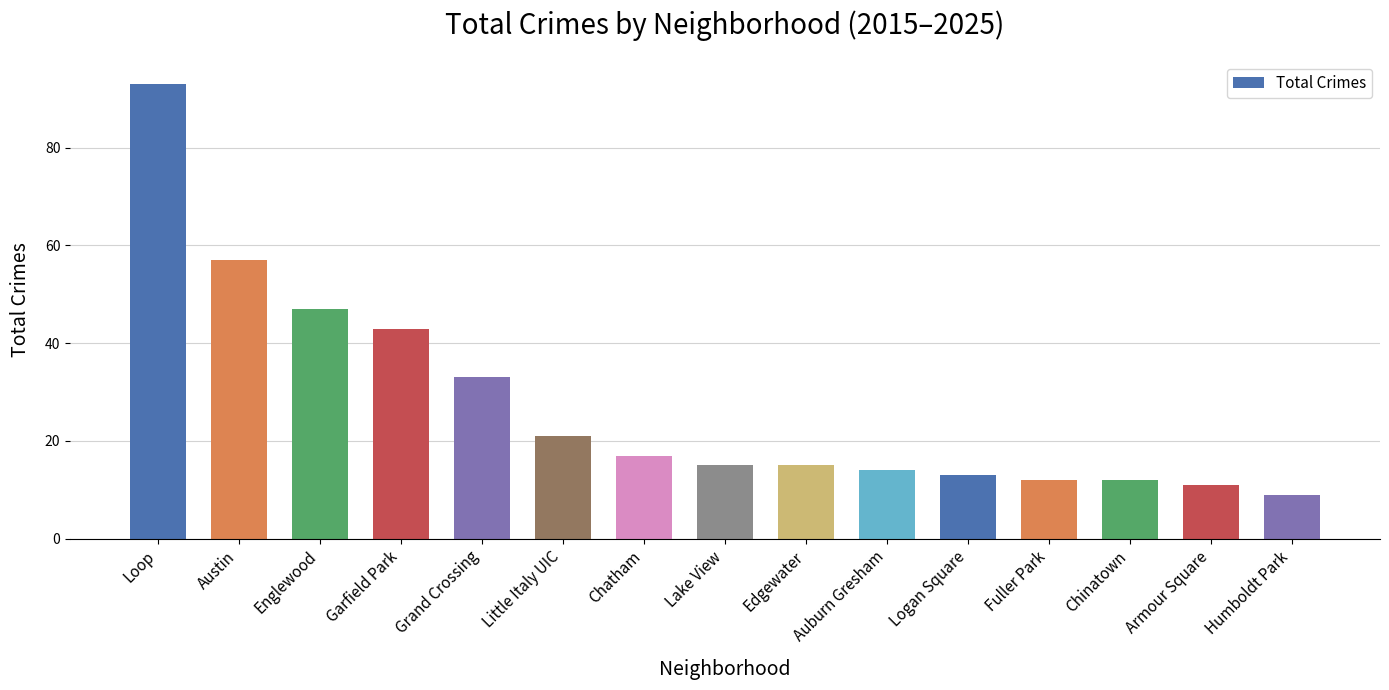

The chart shows a value of 57 at Austin. True or false?

True